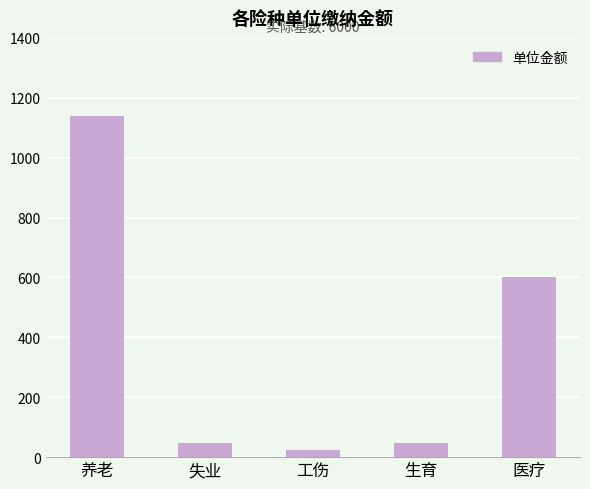

What is the average value?

372